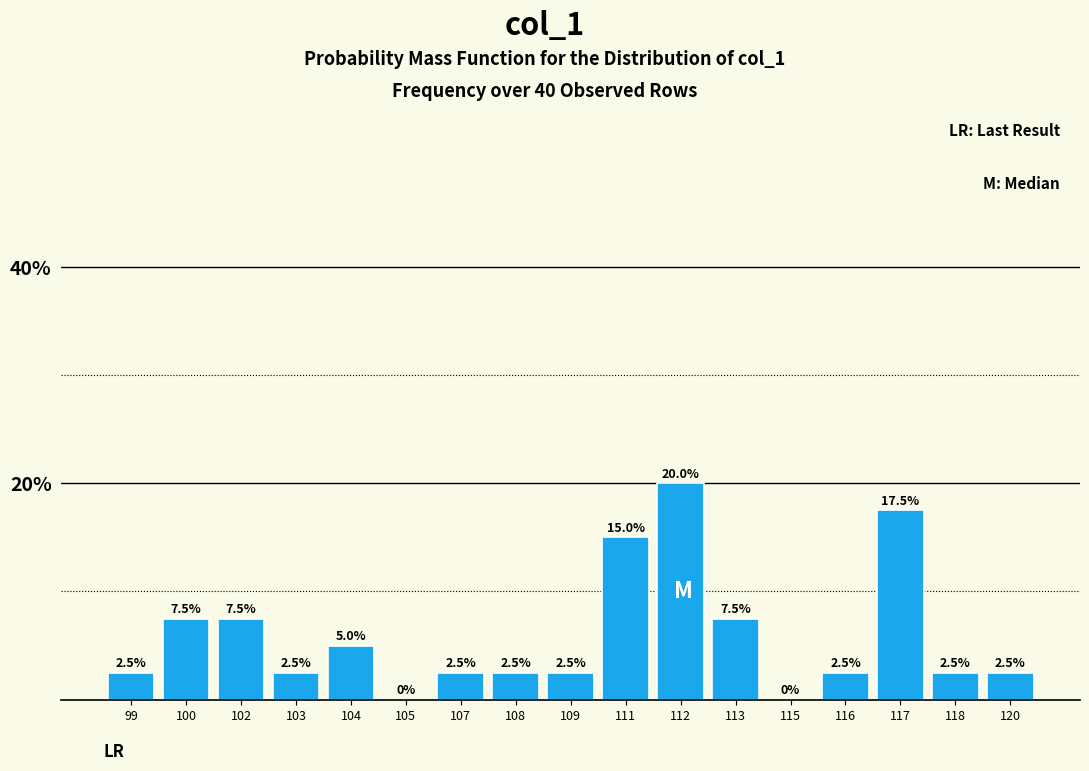

Reading left to right, what are all the values shown in this chart?

99=2.5	100=7.5	102=7.5	103=2.5	104=5.0	105=0.0	107=2.5	108=2.5	109=2.5	111=15.0	112=20.0	113=7.5	115=0.0	116=2.5	117=17.5	118=2.5	120=2.5